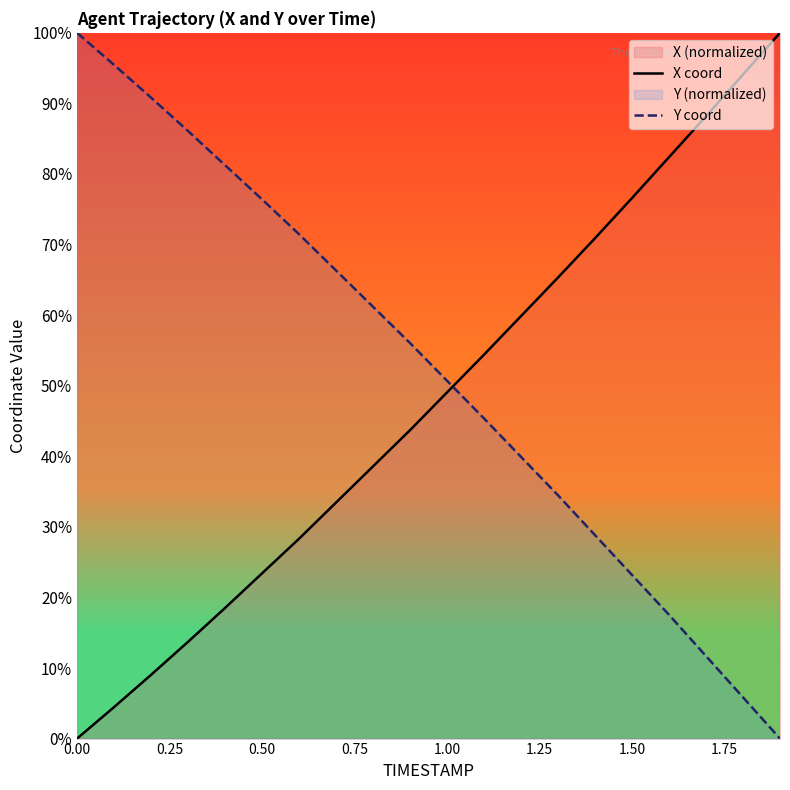

How many values in the X coord series are below 49?

10